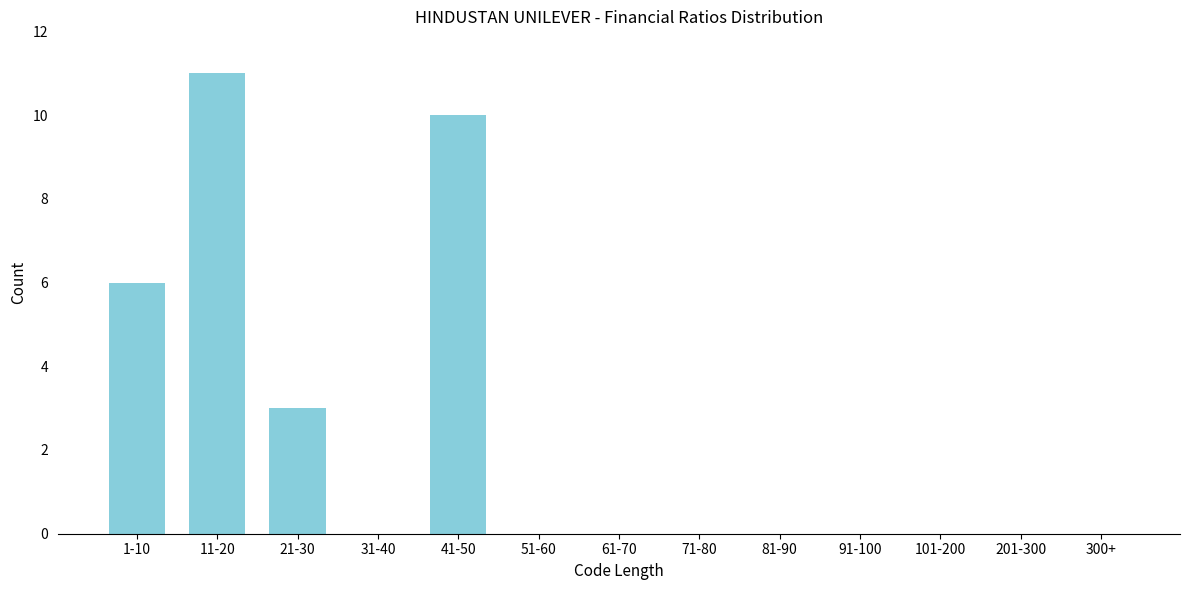

Reading right to left, transcribe all the data shown in this chart.

300+=0	201-300=0	101-200=0	91-100=0	81-90=0	71-80=0	61-70=0	51-60=0	41-50=10	31-40=0	21-30=3	11-20=11	1-10=6